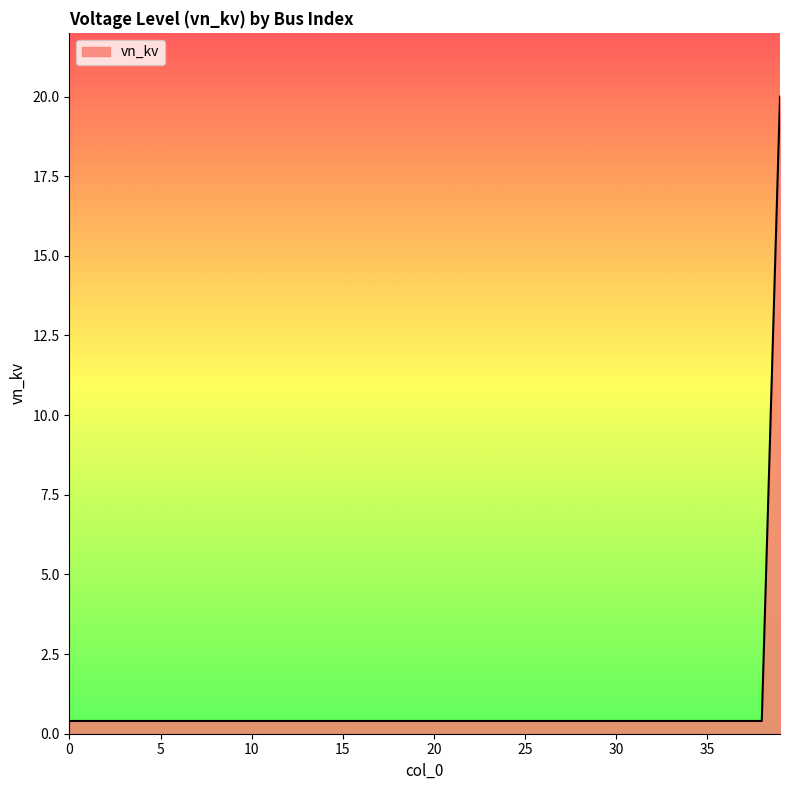

Does the chart display data point markers on the line(s)?

No